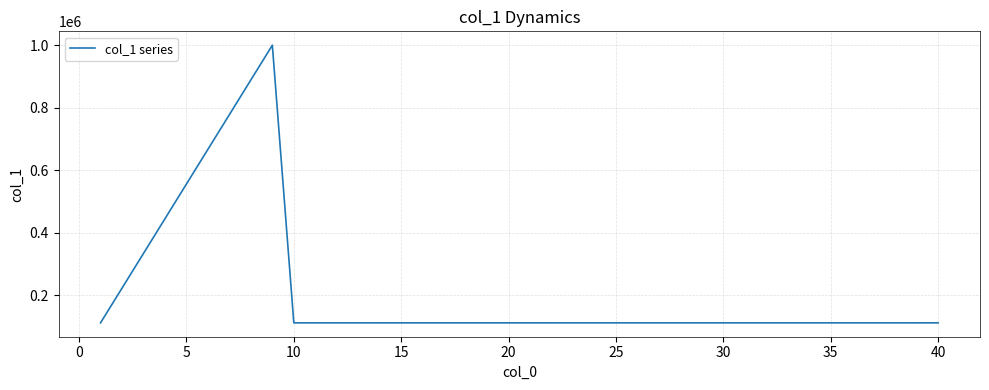

What is the greatest value displayed?

999999